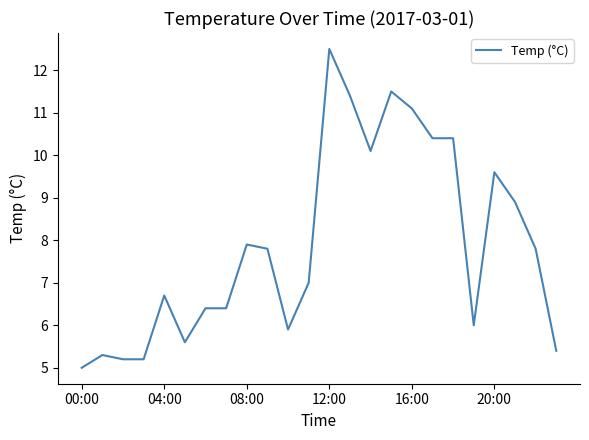

What is the minimum value shown in the chart?

5.0